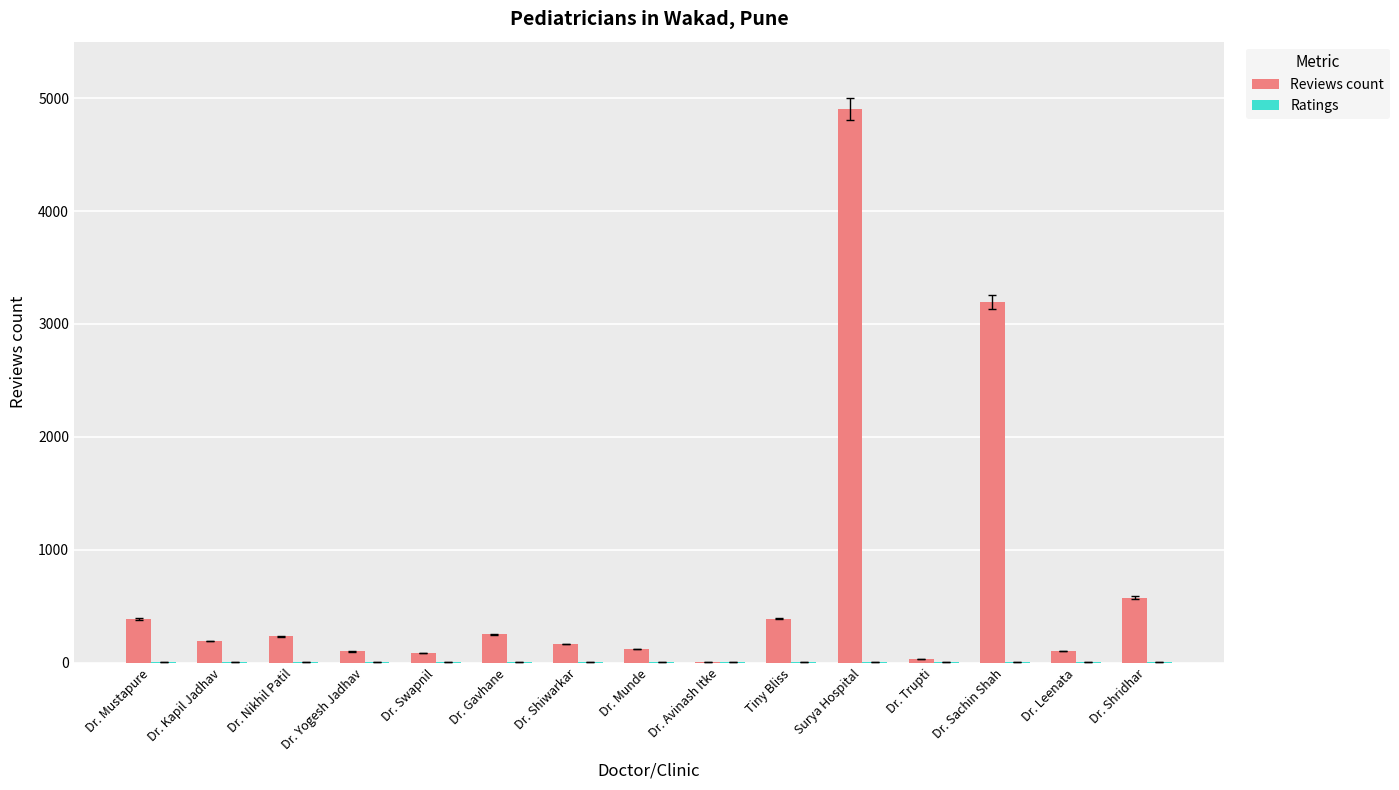

At which category is the sum across all series the highest?

Surya Hospital